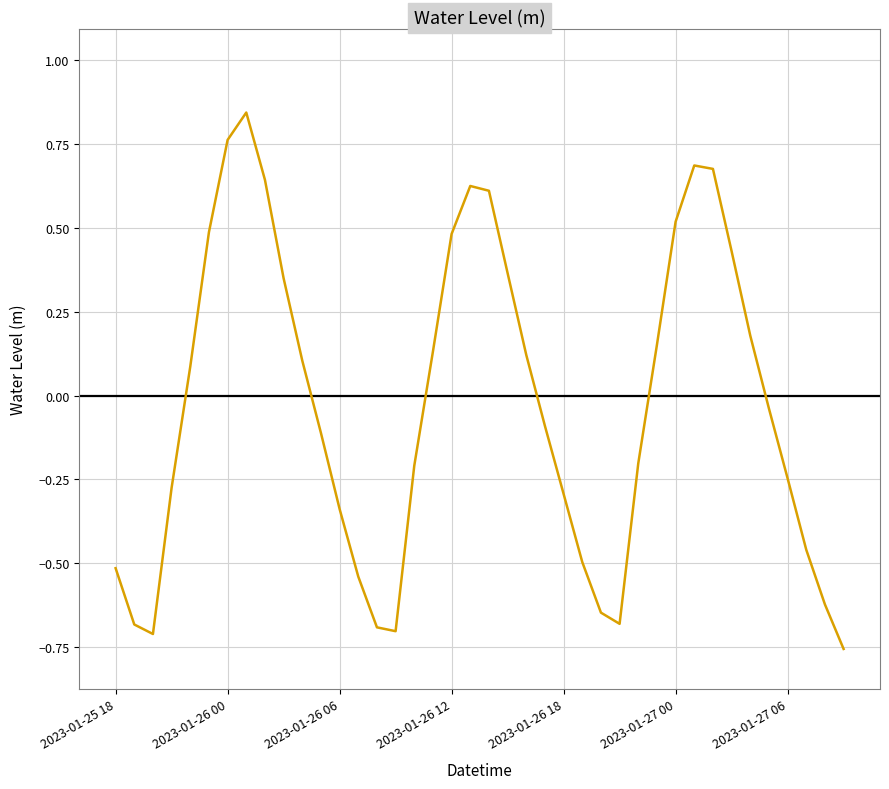

What is the difference between the maximum and minimum values?

1.6